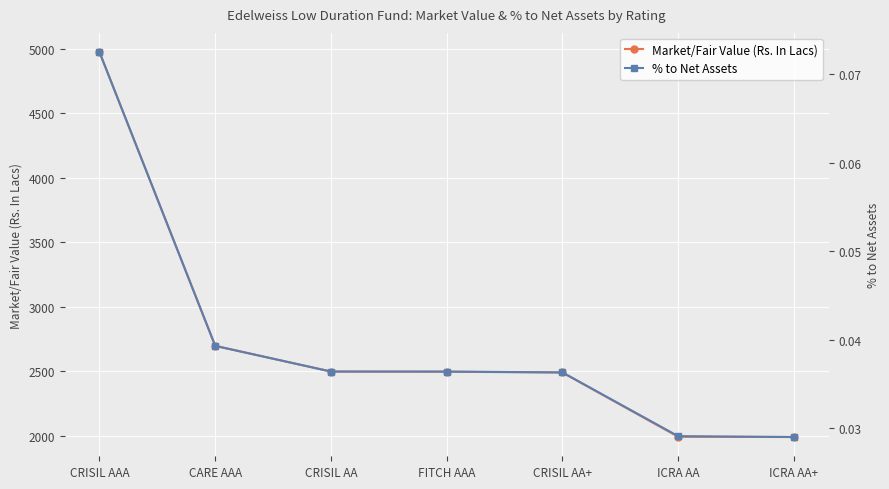

Which series has the widest spread of values?

Market/Fair Value (Rs. In Lacs)